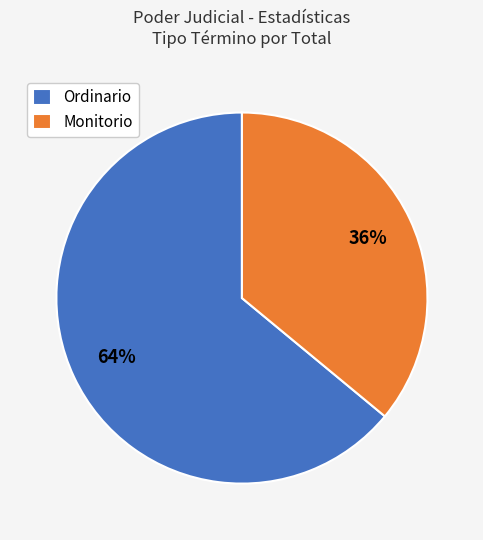

Do Ordinario and Monitorio together represent more than half of the pie?

Yes